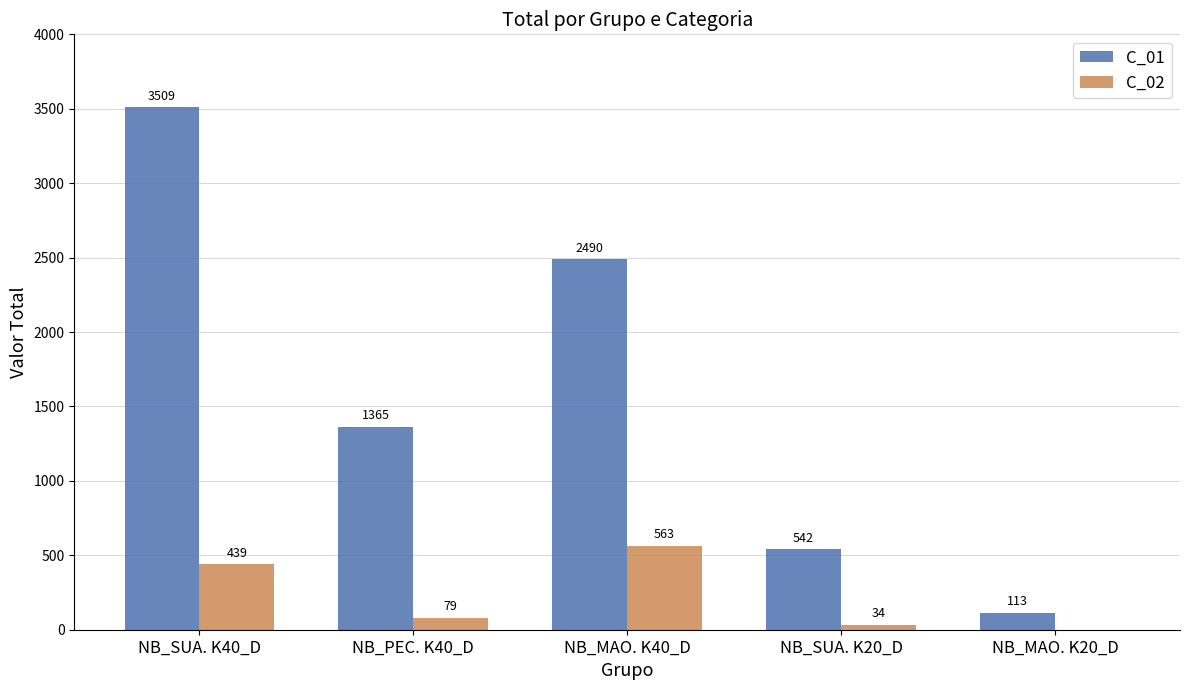

Read the C_01 value at NB_SUA. K20_D, to the nearest 10.

540